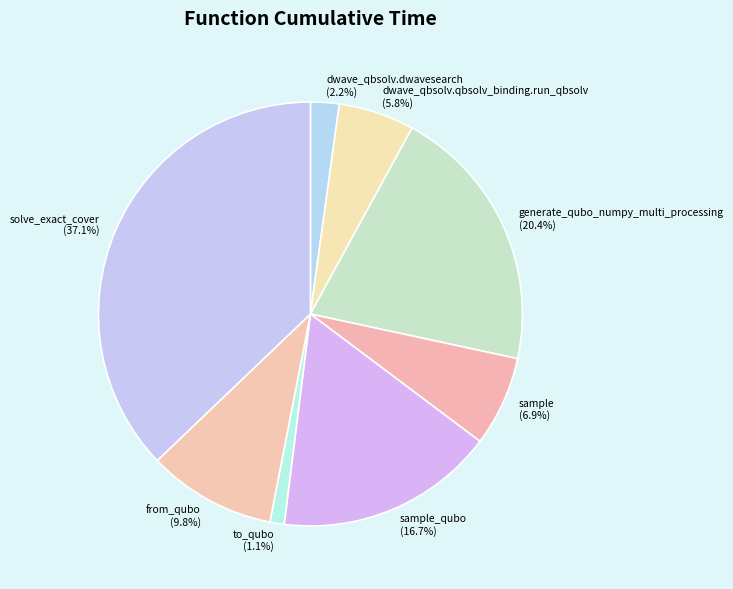

Does sample_qubo (16.7%) represent more than half of the total?

No